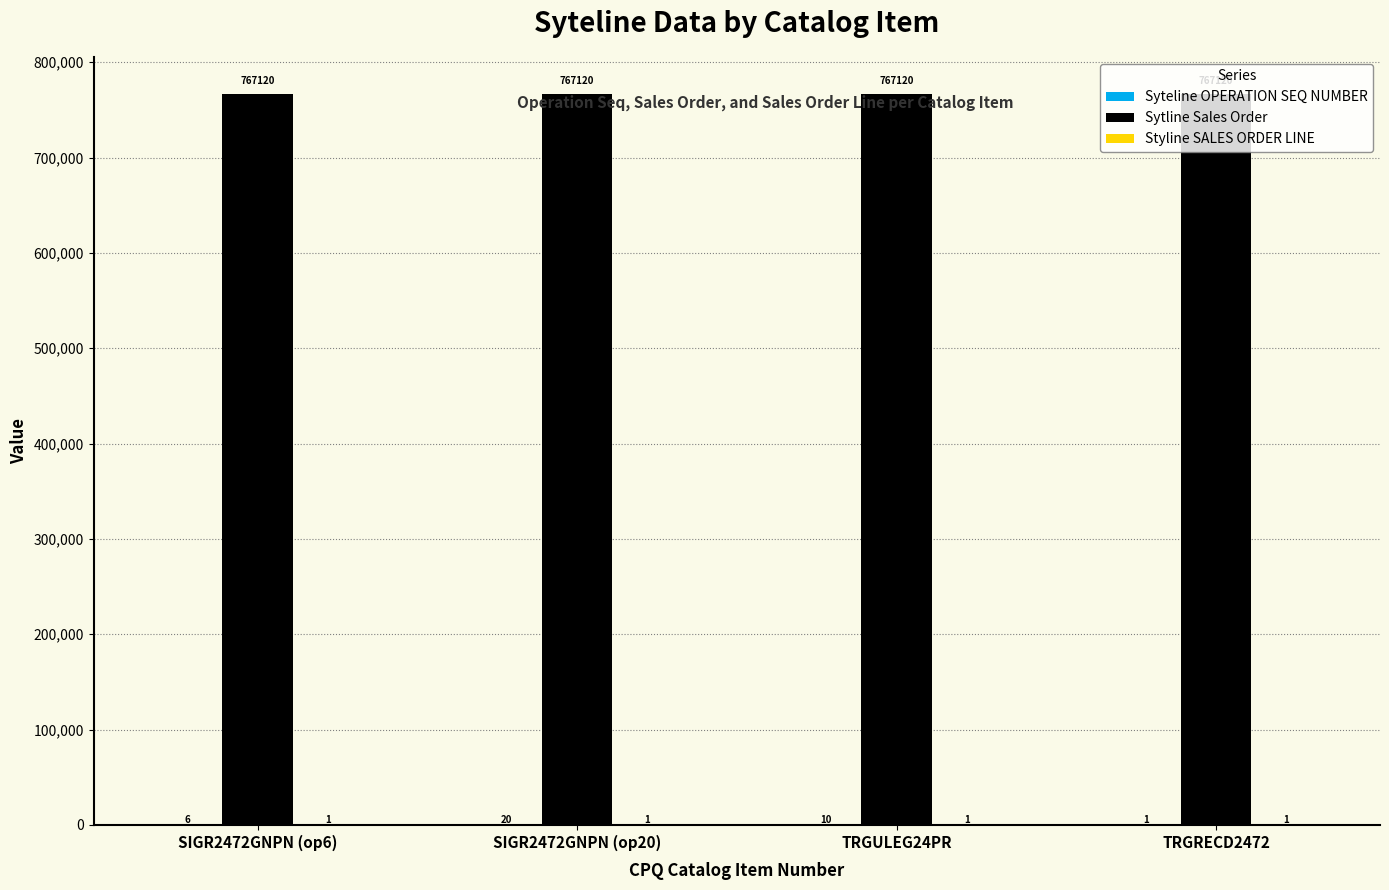

What is the total value across all series at SIGR2472GNPN (op20)?

767141